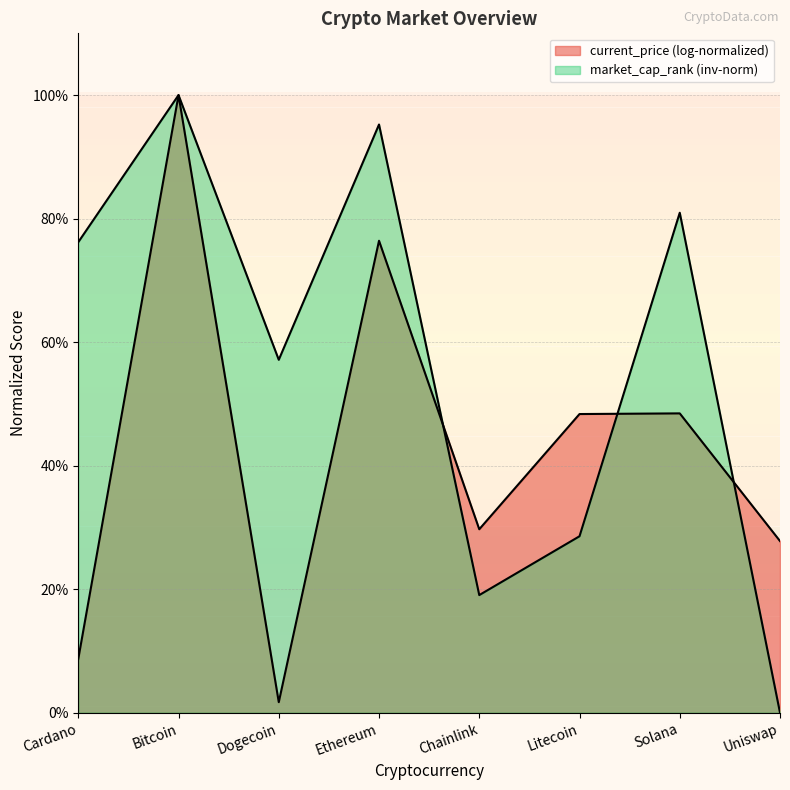

Is it true that the value at Dogecoin is 39.4?

False